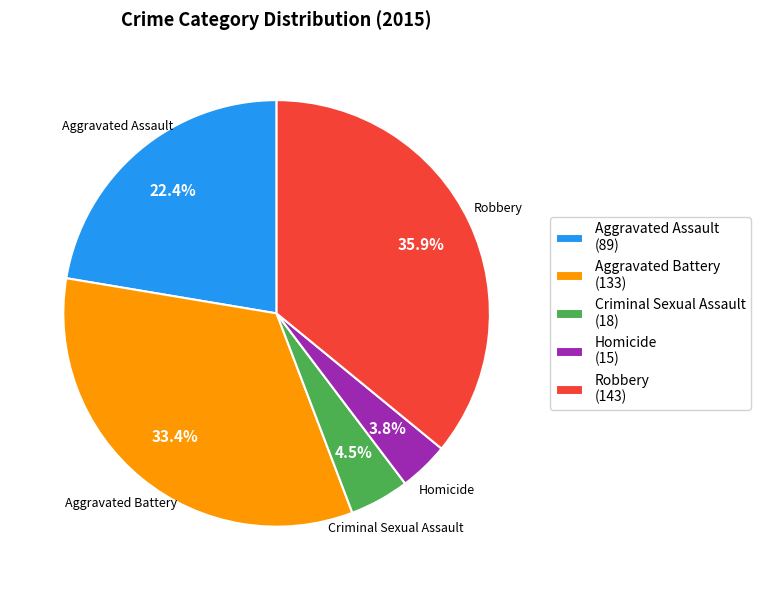

To the nearest percent, what is the combined percentage of Aggravated Assault and Aggravated Battery?

56%